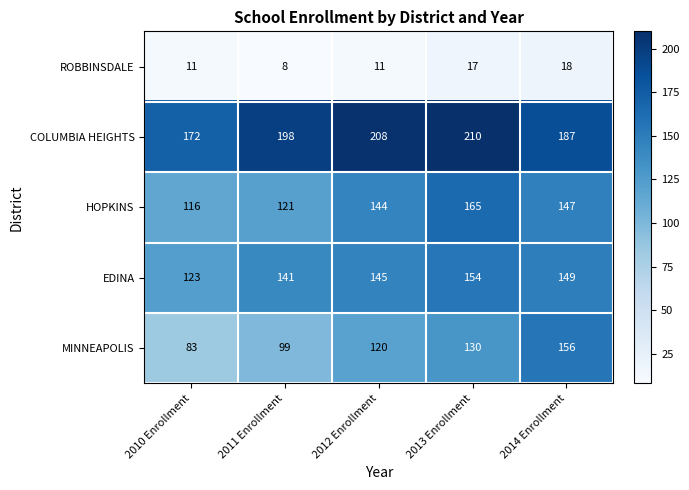

Which series has the largest range (max minus min)?

MINNEAPOLIS